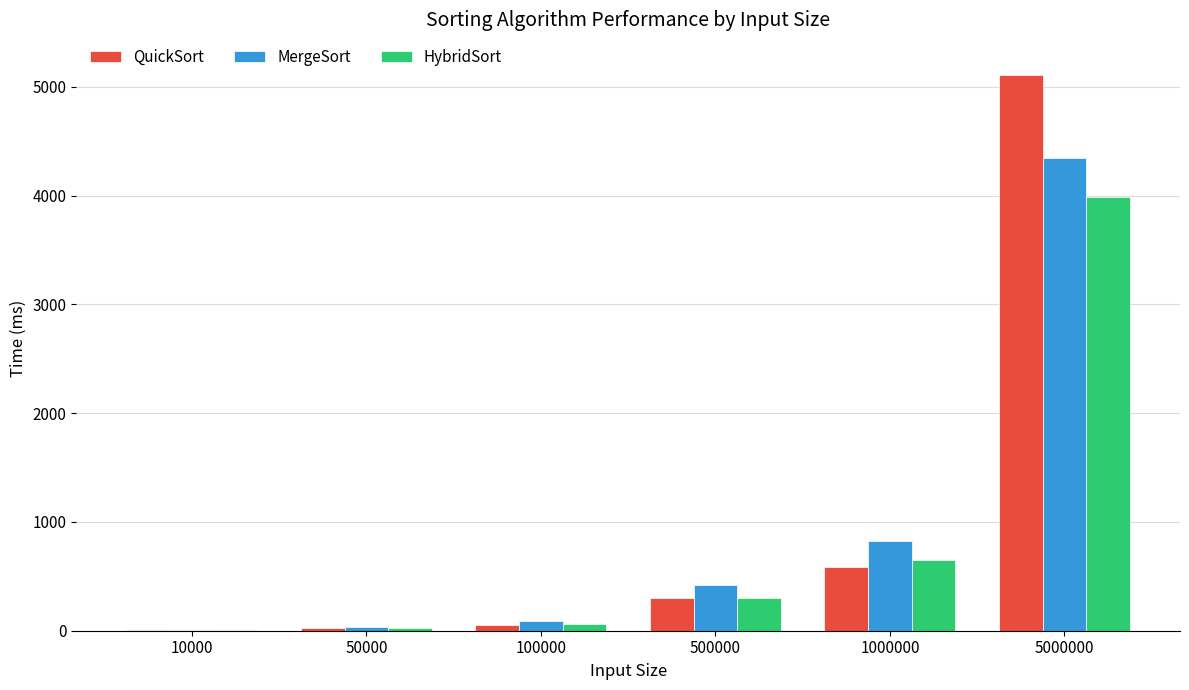

What is the highest value of the QuickSort series?

5113